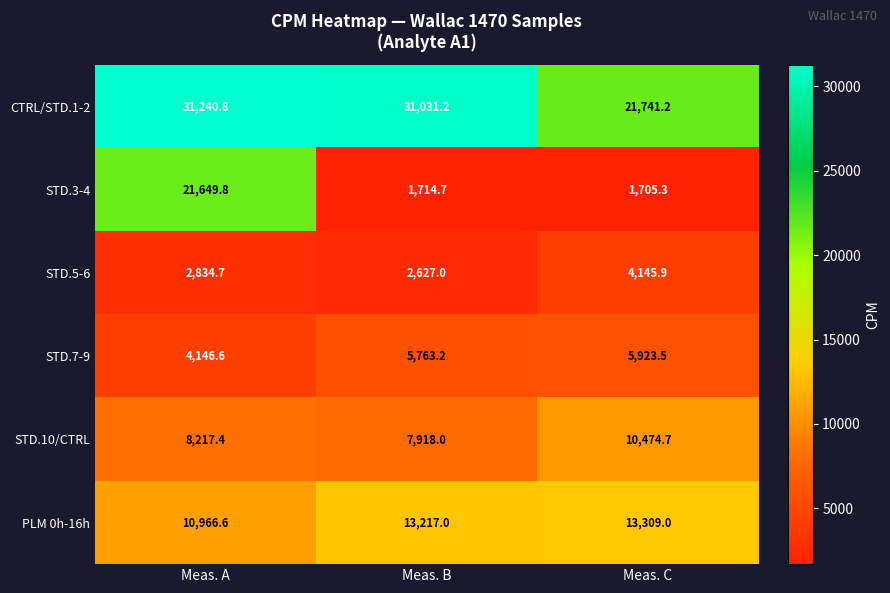

The value of PLM 0h-16h at Meas. A is 6794.7. True or false?

False